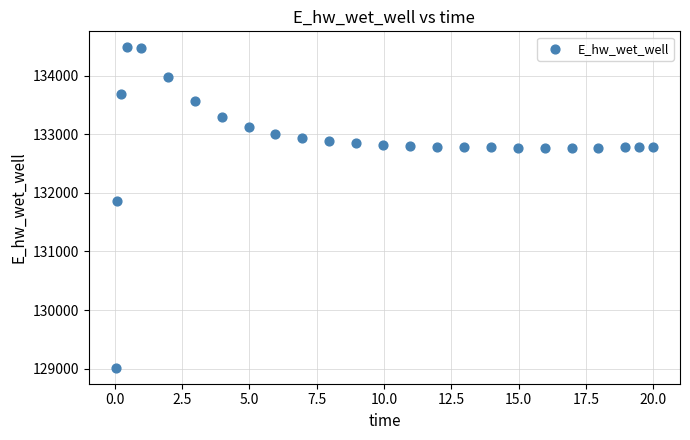

What is the range of X values (max minus min)?

20.0